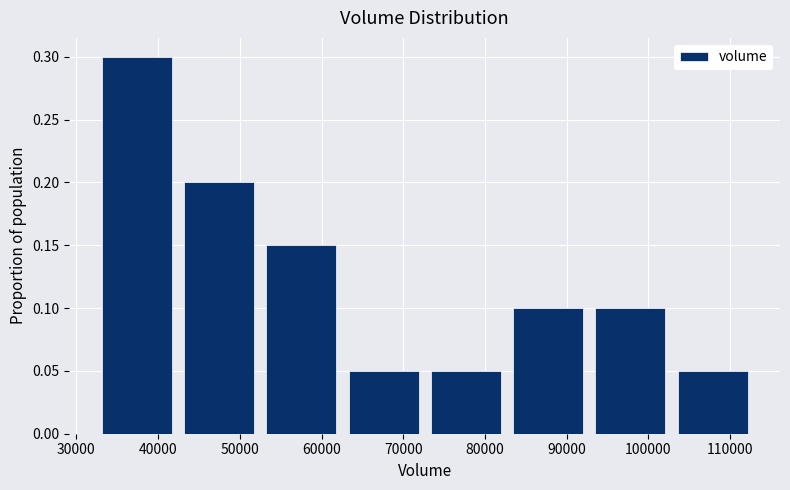

Over which range of the x-axis is the bar tallest?

32000 to 42000